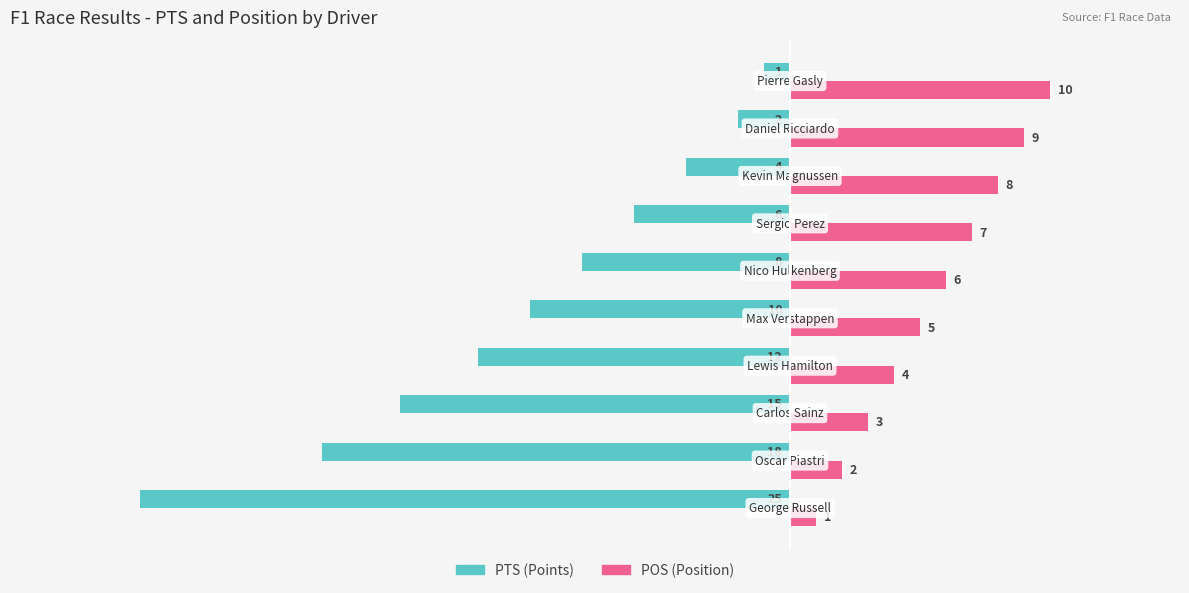

What is the maximum value shown in the chart?

10